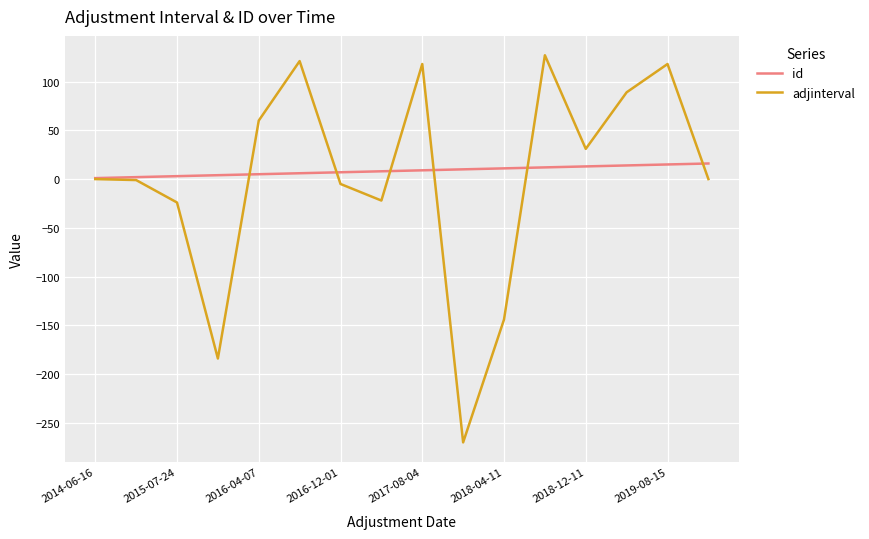

Rank the series by their maximum value, from highest to lowest.

adjinterval, id